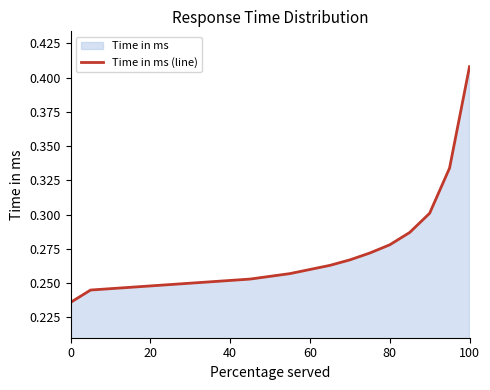

How many lines are shown in the chart?

1